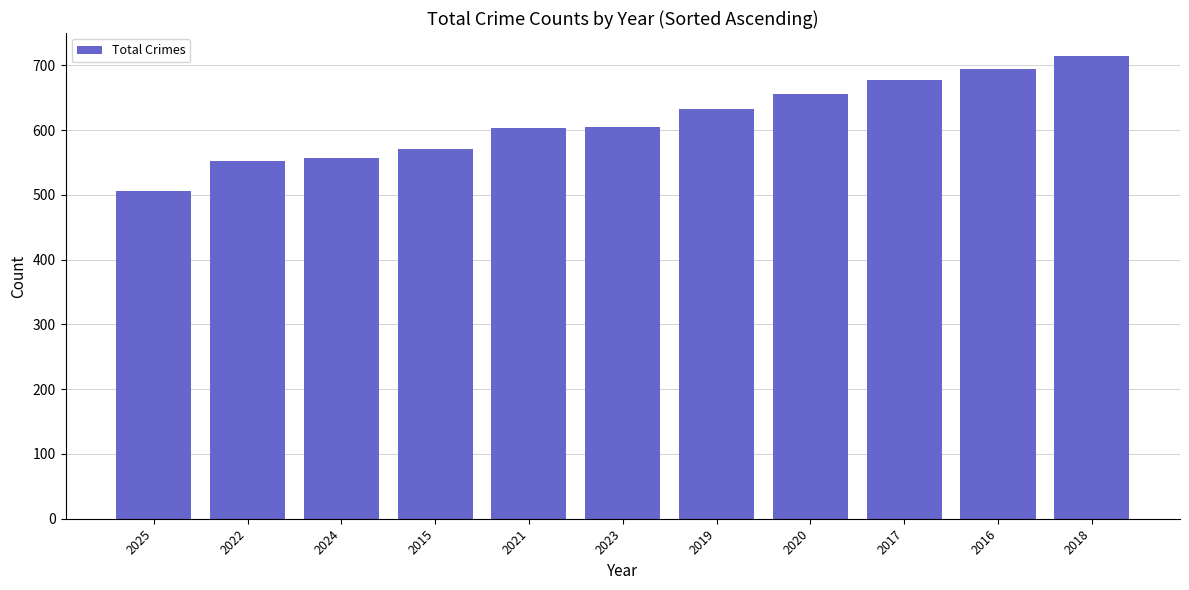

The value at 2015 is 571. True or false?

True